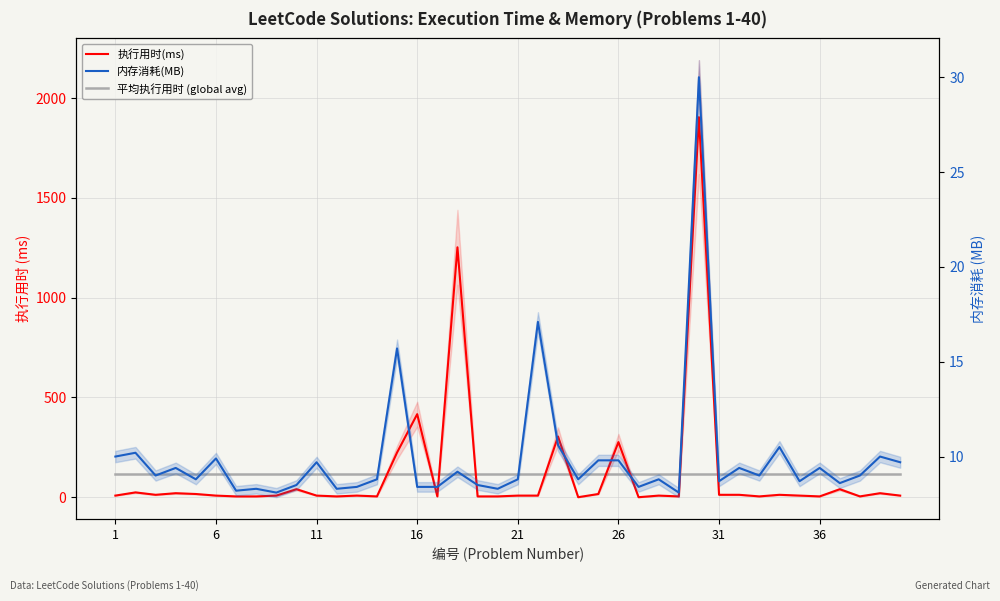

The 平均执行用时 (global avg) series shows 118.1 at 34. True or false?

True